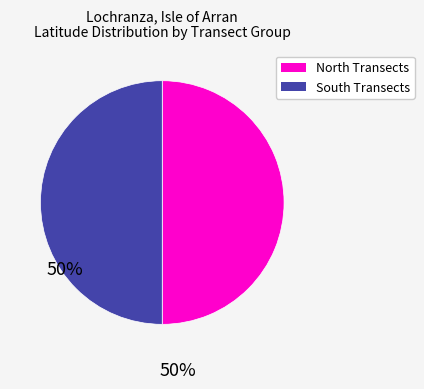

Combined, do North Transects and South Transects account for over 50%?

Yes